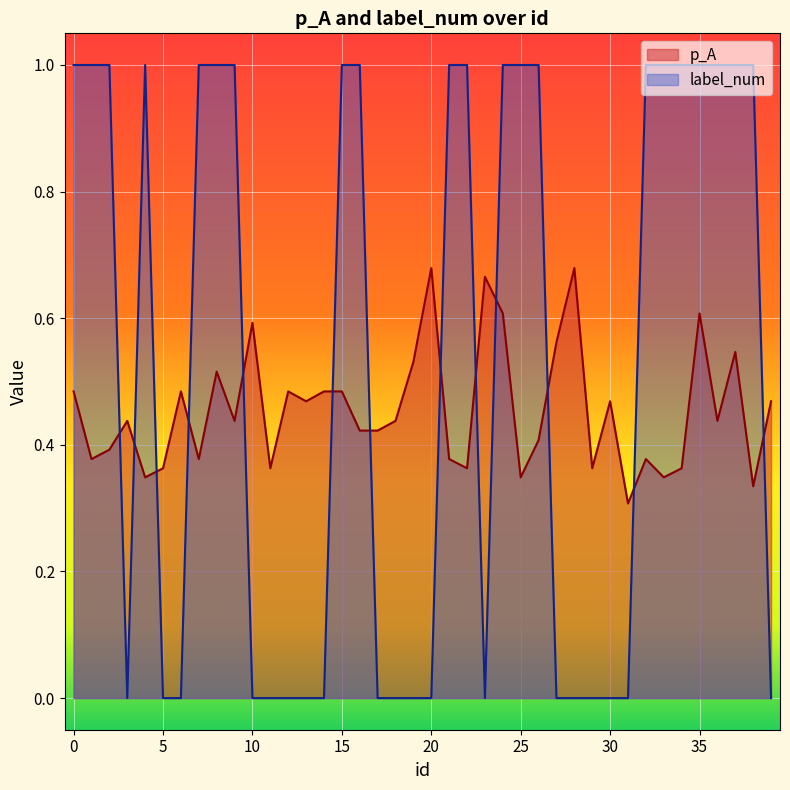

Which category has the highest value in the p_A series?

20